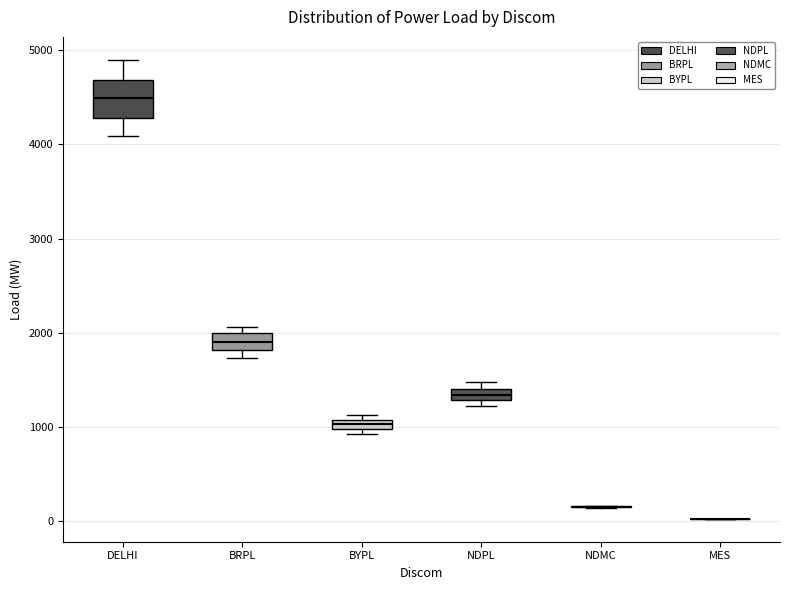

Where is the upper edge of the box for NDPL on the y-axis? The values are not printed on the chart, so give them approximately, as read against the axis.

1400